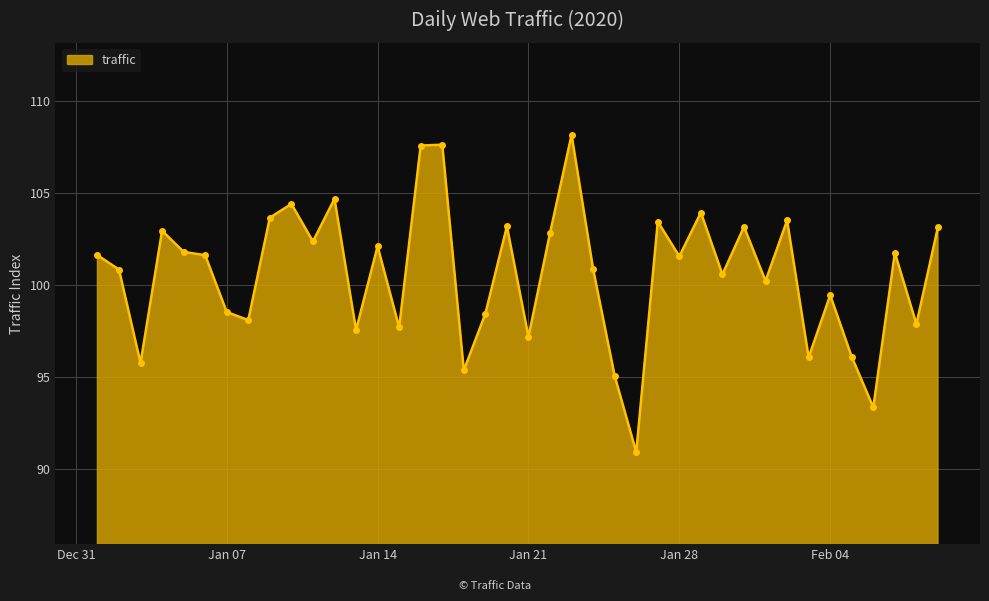

What is the value of the 25th point from the left?

95.1